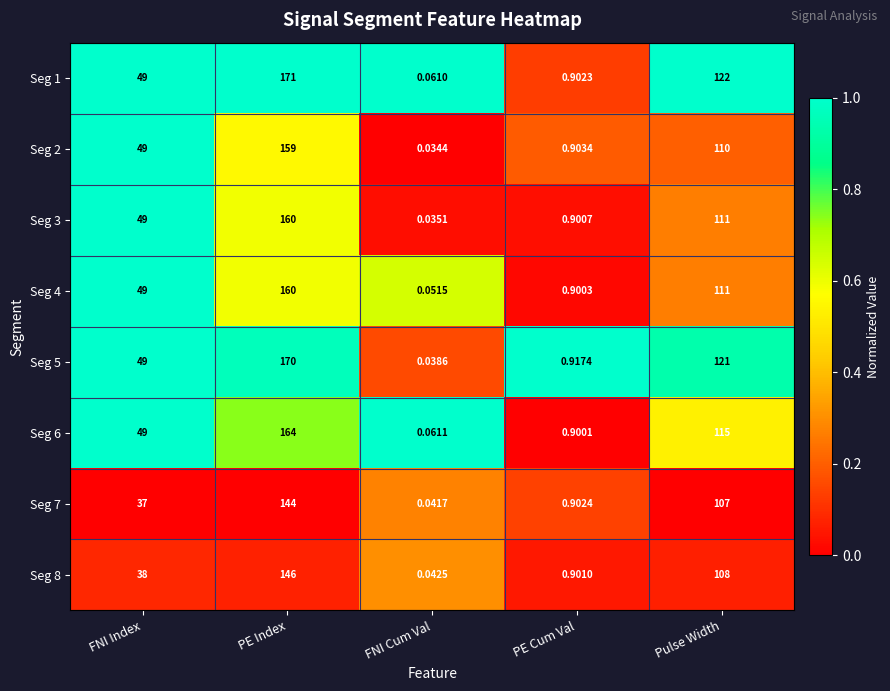

At which label is Seg 4 closest to 80?

FNI Index